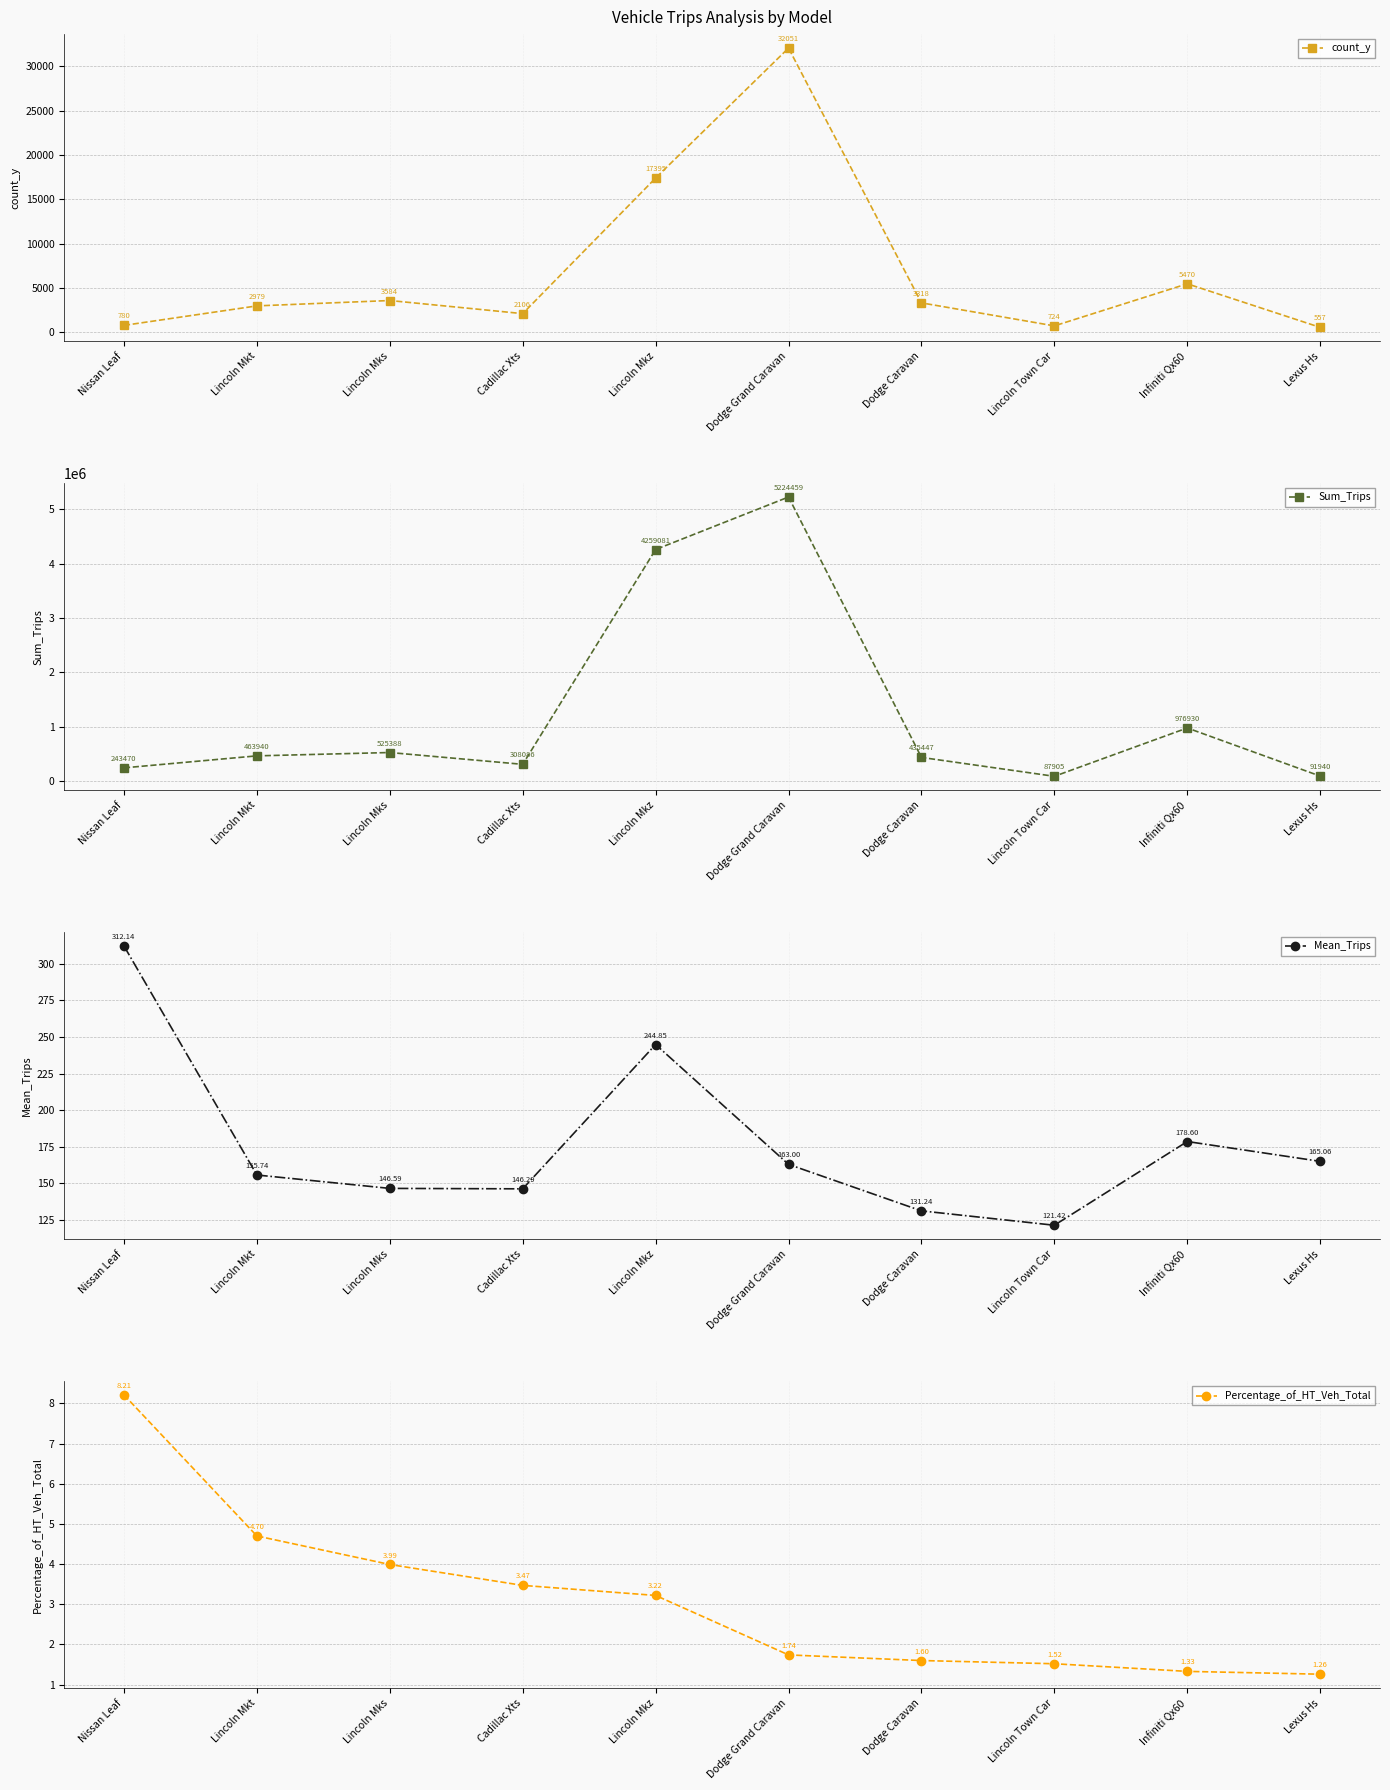

Which has a higher value, Infiniti Qx60 or Cadillac Xts?

Infiniti Qx60